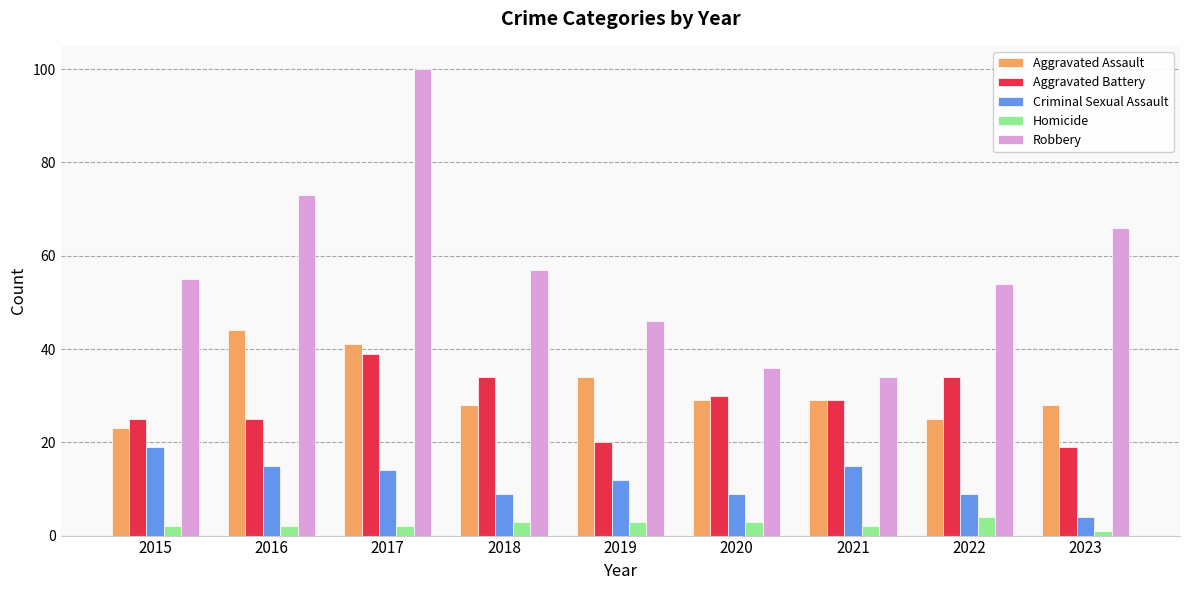

What are all the series names shown in the legend?

Aggravated Assault, Aggravated Battery, Criminal Sexual Assault, Homicide, Robbery